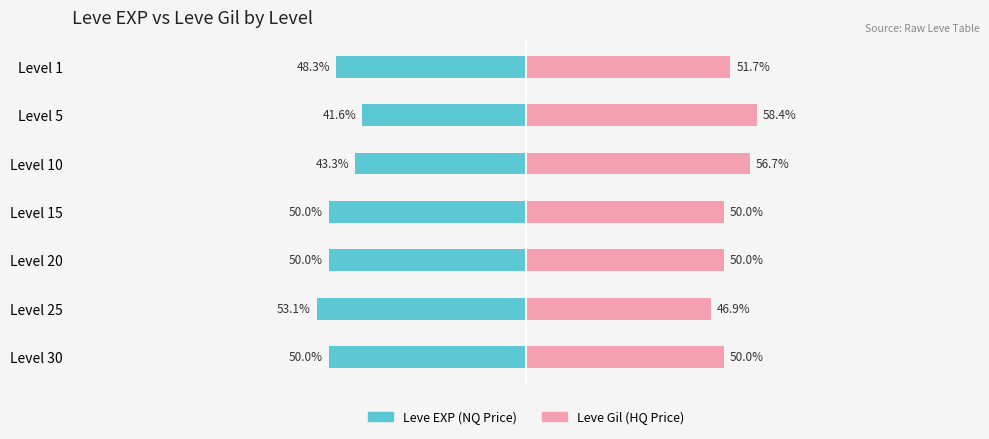

Reading right to left, transcribe all the data shown in this chart.

Leve EXP (NQ Price): -50.0	-53.1	-50.0	-50.0	-43.3	-41.6	-48.3
Leve Gil (HQ Price): 50.0	46.9	50.0	50.0	56.7	58.4	51.7